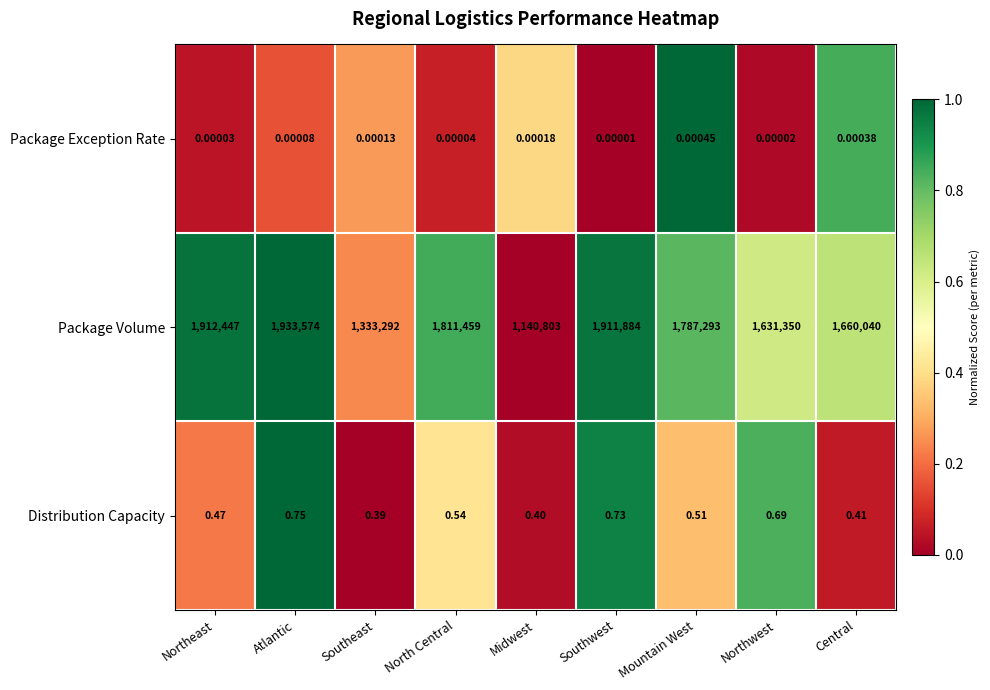

Which series changed the most between Northeast and Atlantic?

Package Volume